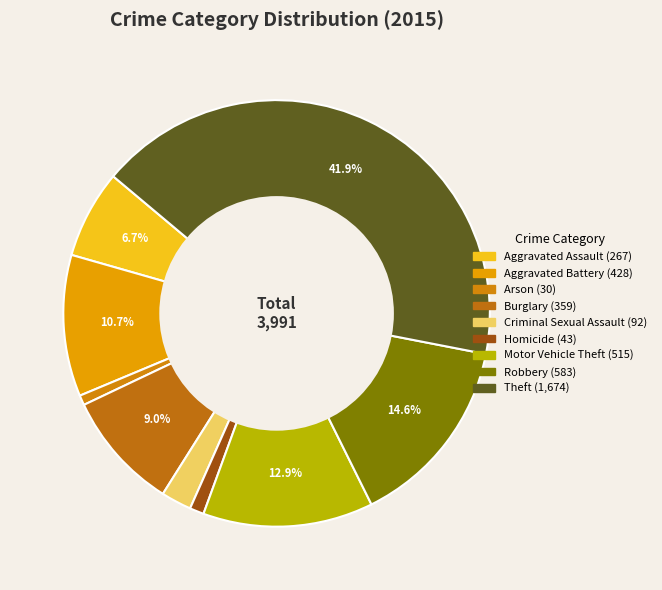

What is the largest slice in the pie chart?

Theft